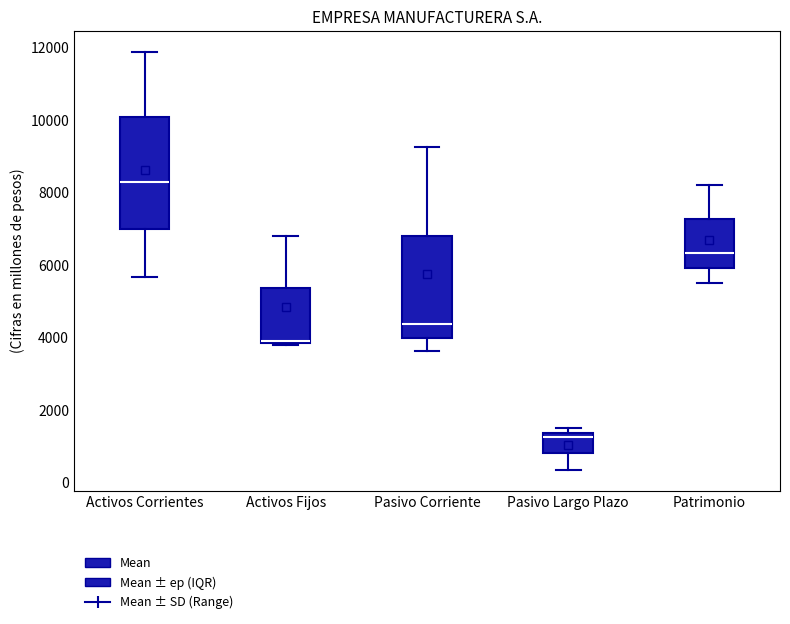

Reading left to right, transcribe this box plot: for each box, give where its median line is, the range the box spans, and where its two whiskers end, as read against the y-axis. The values are not printed on the chart, so give them approximately, as read against the axis.

Activos Corrientes: median 8200, box 7000 to 10000, whiskers 5600 to 11800
Activos Fijos: median 4000, box 3800 to 5400, whiskers 3800 to 6800
Pasivo Corriente: median 4400, box 4000 to 6800, whiskers 3600 to 9200
Pasivo Largo Plazo: median 1200, box 800 to 1400, whiskers 400 to 1600
Patrimonio: median 6400, box 6000 to 7200, whiskers 5400 to 8200